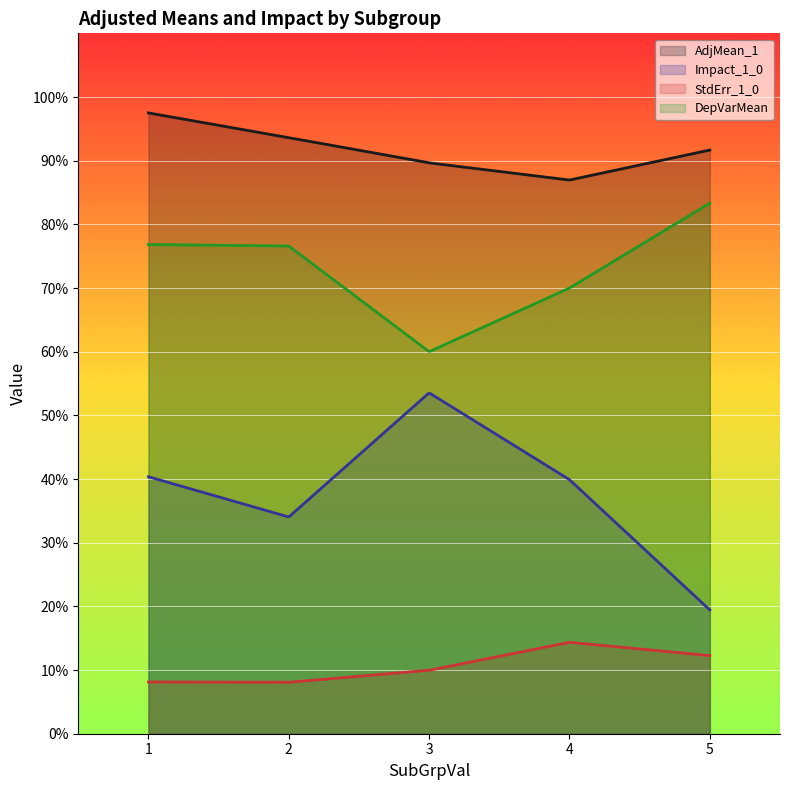

Which category has the highest value in the AdjMean_1 series?

1